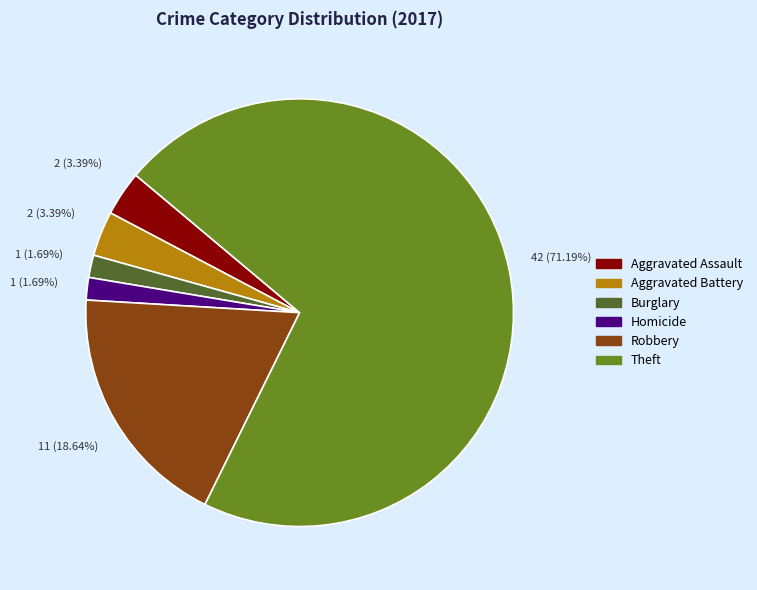

Is there any slice that represents more than half of the pie?

Yes